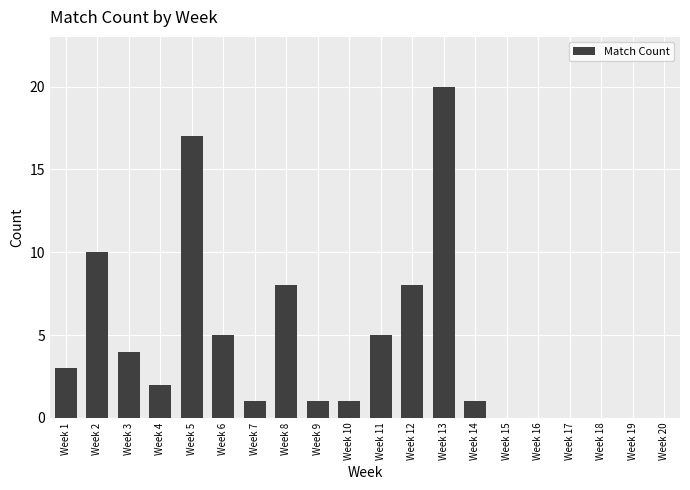

Does the chart contain stacked bars?

No